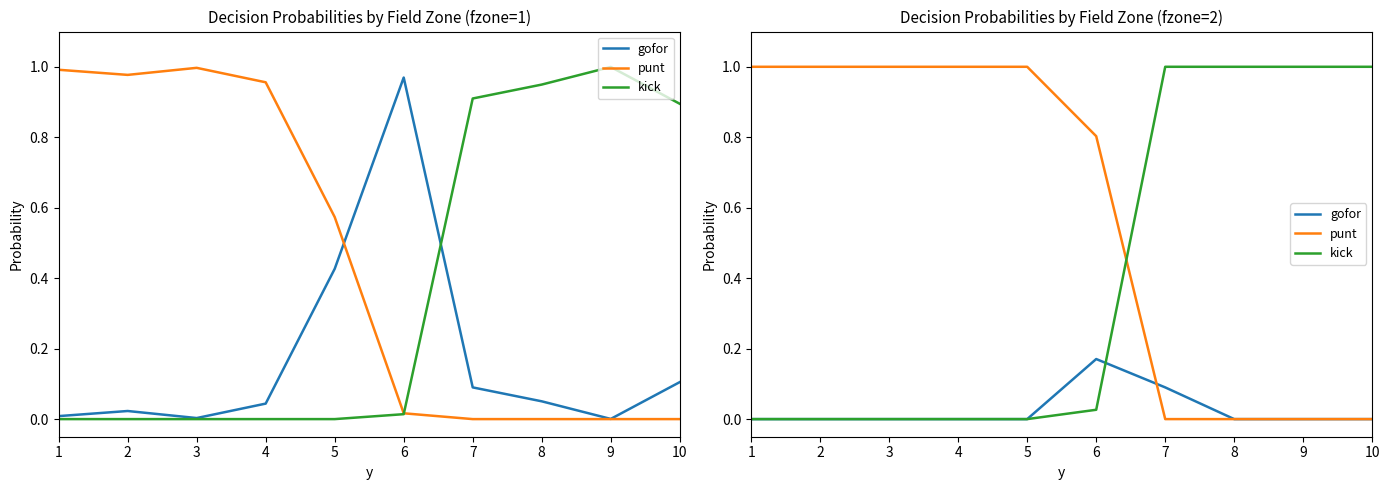

Rank the series by their average value, from lowest to highest.

gofor, kick, punt